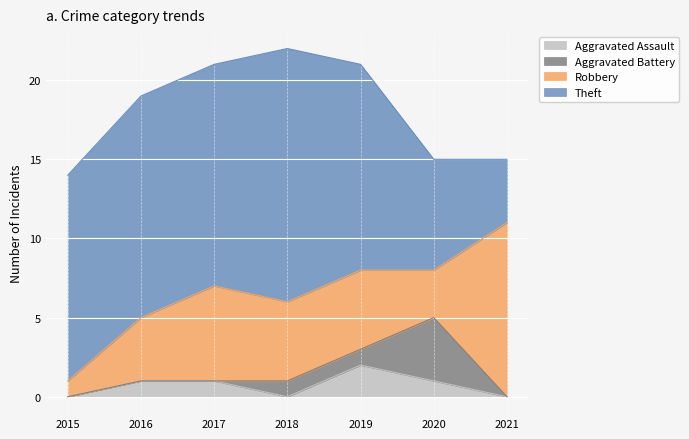

What is the lowest value of the Theft series?

4